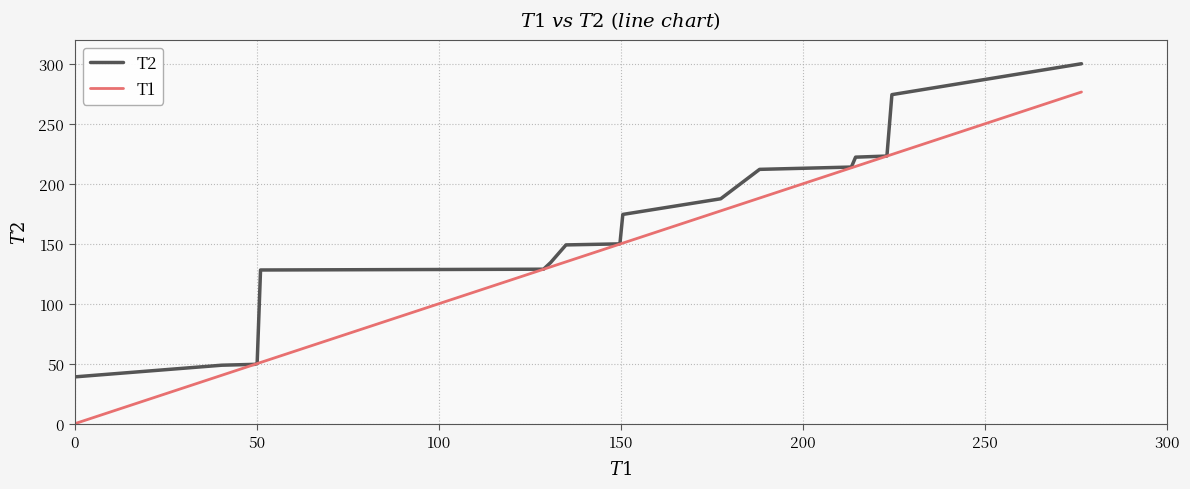

Which series has the largest range (max minus min)?

T1